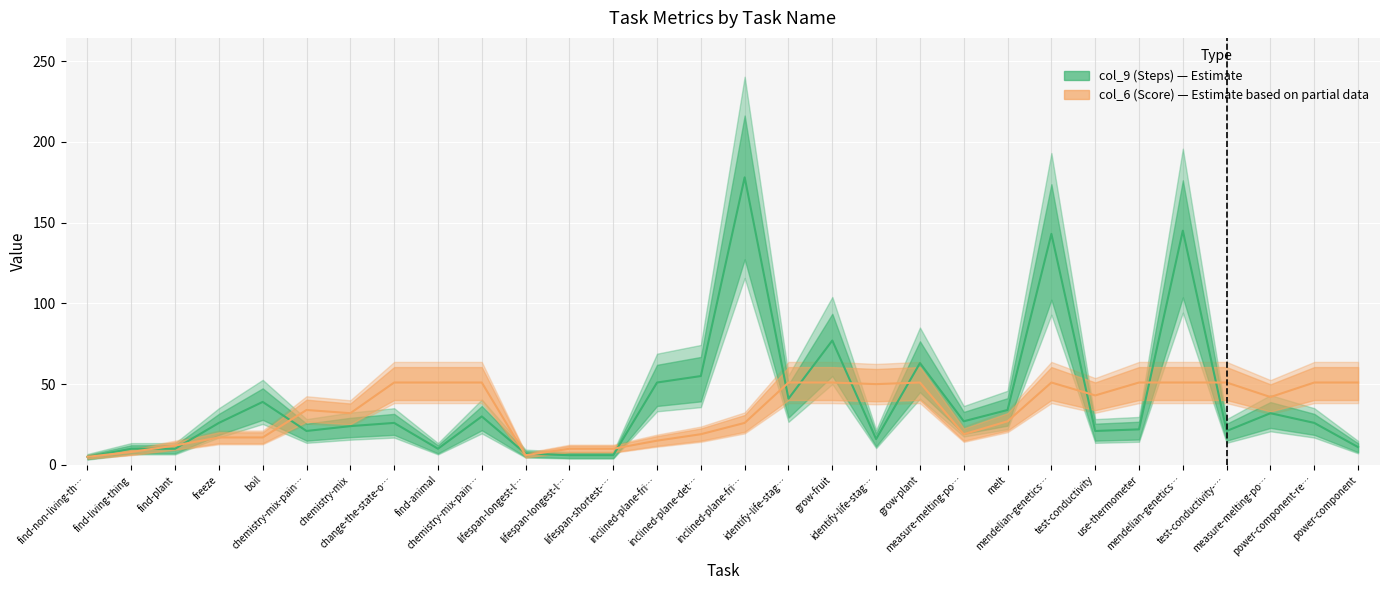

What is the value of the col_9 (Steps) point at the 5th from the left?

39